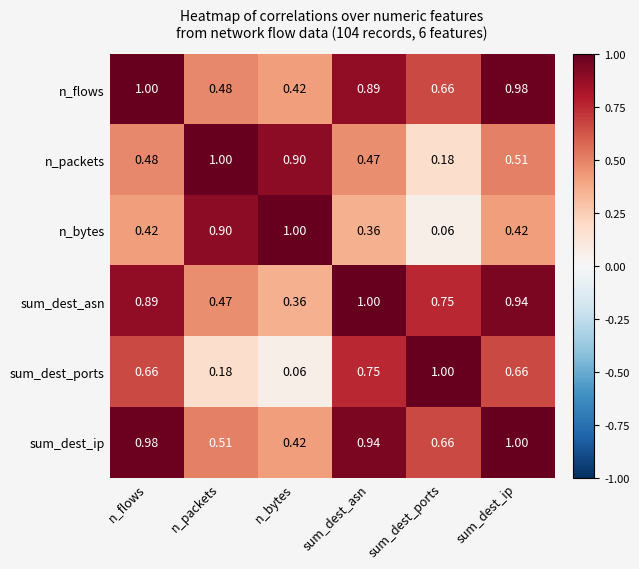

Which category has the lowest value in the sum_dest_asn series?

n_bytes